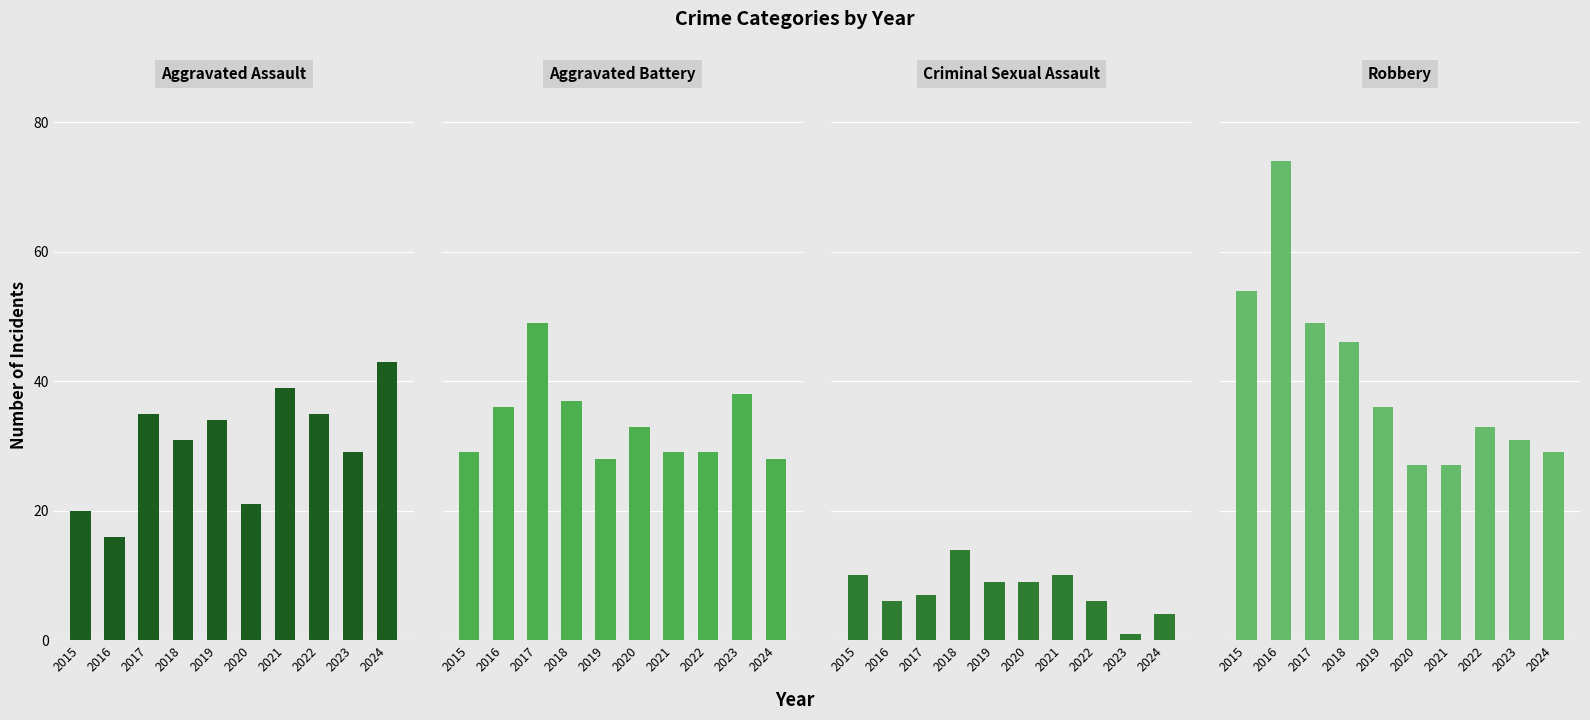

What is the sum of all Criminal Sexual Assault values?

76